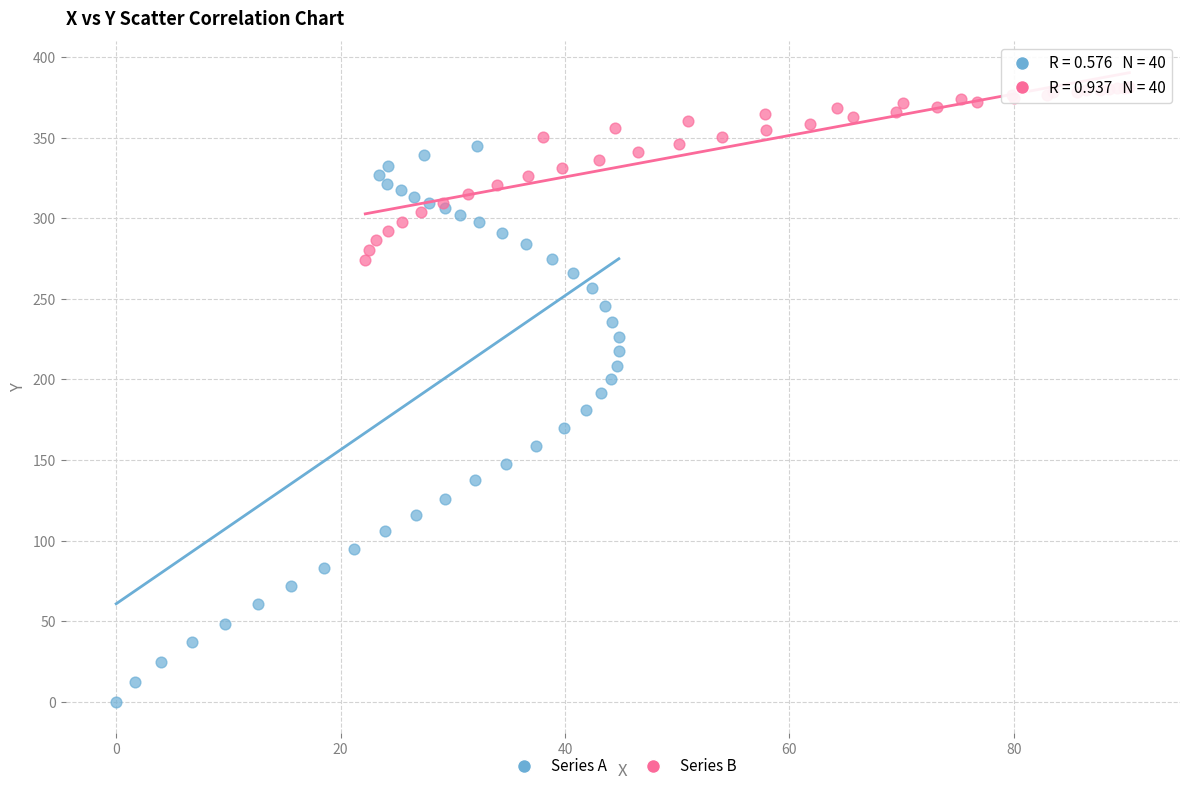

Which series contains the highest Y value?

Series B